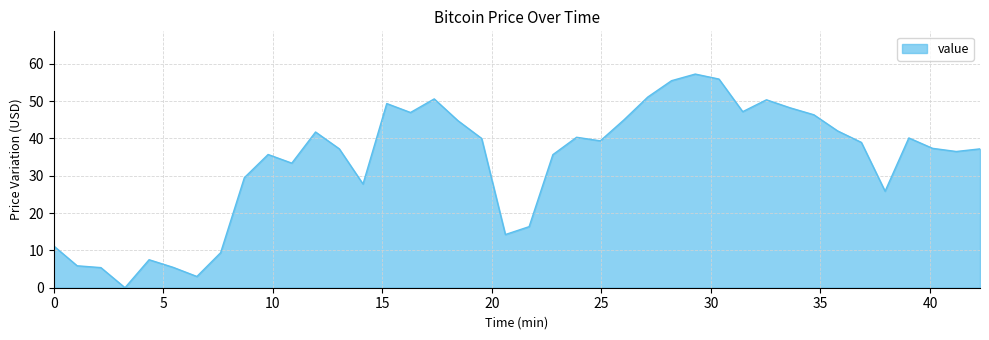

What is the sum of all values?

1346.0